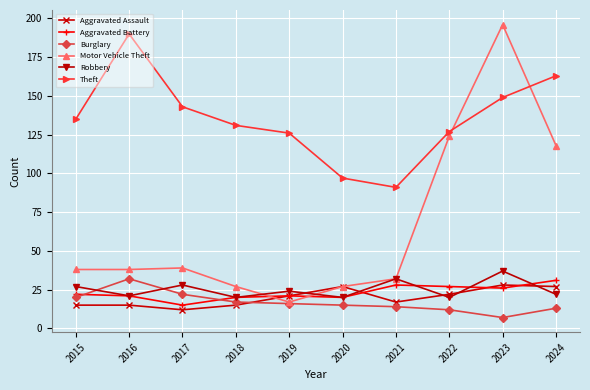

Reading right to left, transcribe all the data shown in this chart.

Aggravated Assault: 27	28	22	17	27	21	15	12	15	15
Aggravated Battery: 31	26	27	28	20	21	20	15	21	22
Burglary: 13	7	12	14	15	16	17	22	32	20
Motor Vehicle Theft: 118	196	124	32	27	17	27	39	38	38
Robbery: 22	37	20	32	20	24	20	28	21	27
Theft: 163	149	127	91	97	126	131	143	190	135